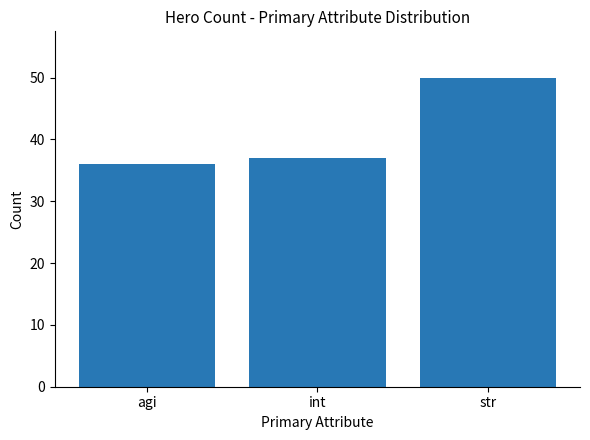

True or false: the data shows 37 at int.

True